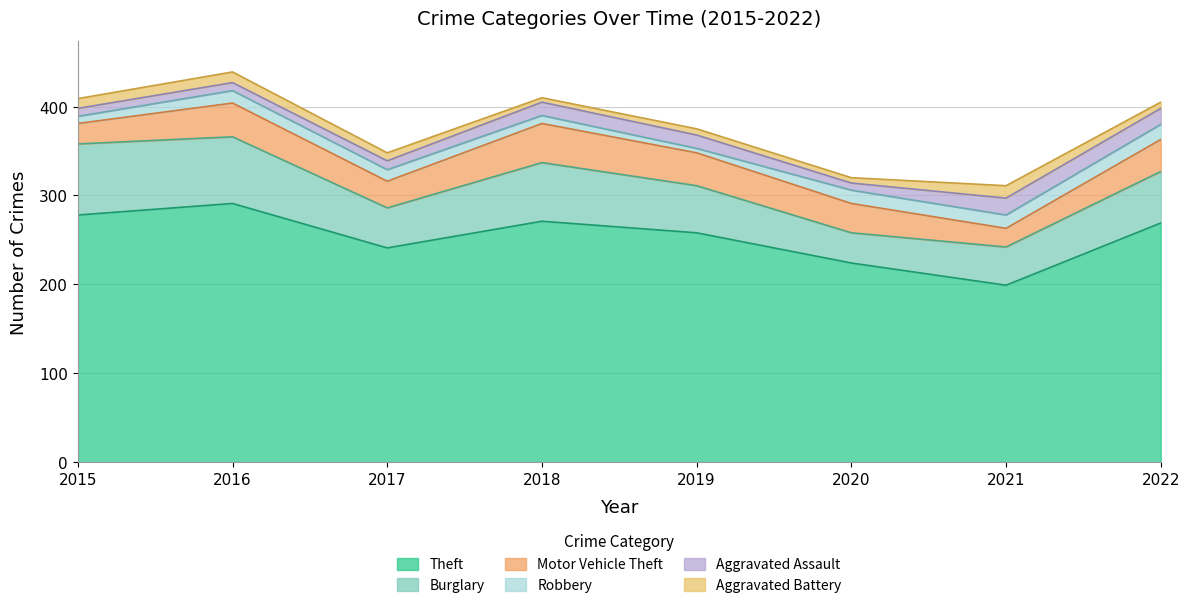

Does the chart have visible grid lines?

Yes